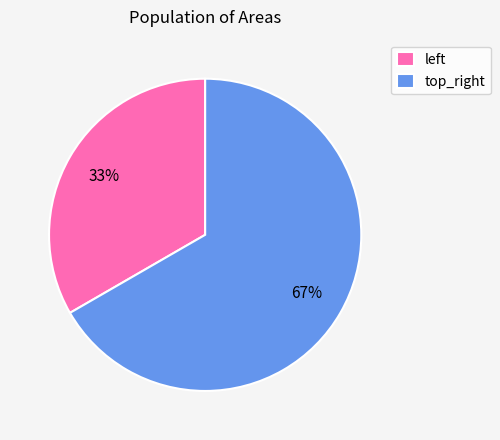

To the nearest percent, what is the average slice percentage?

50%